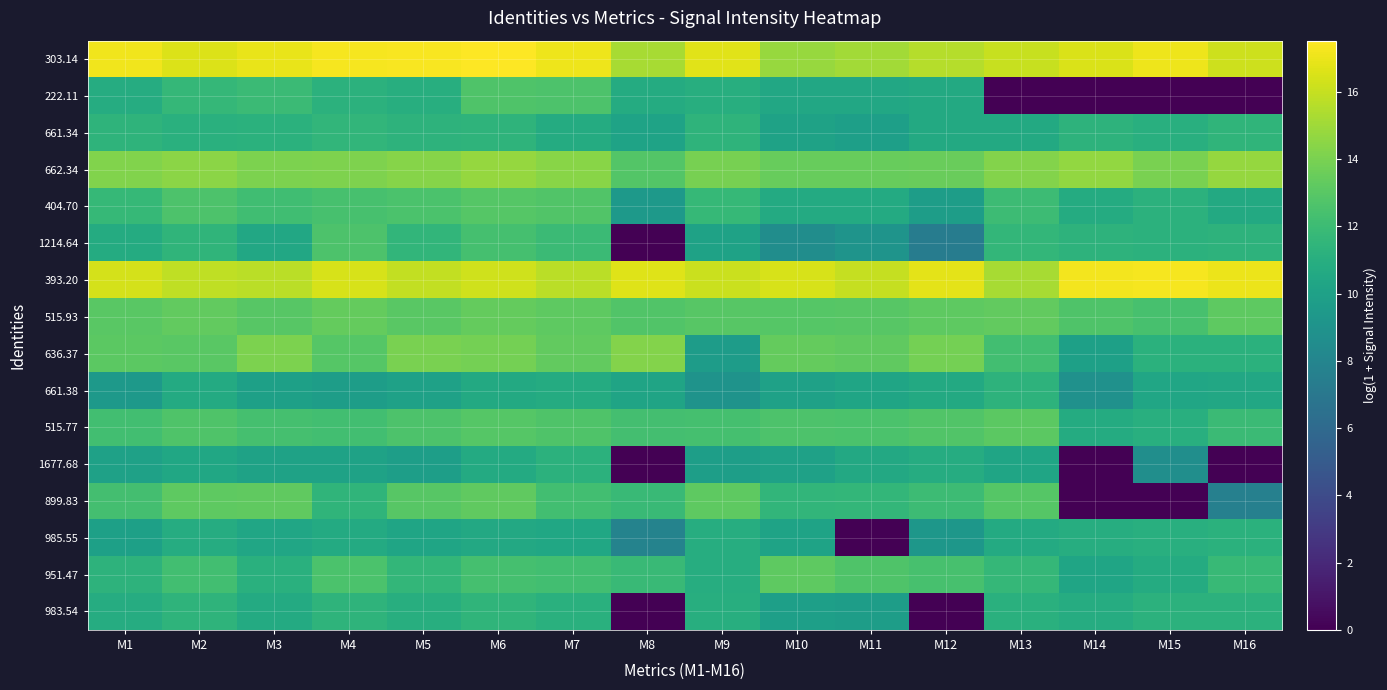

Rank the series at M9 from lowest to highest value.

661.38, 636.37, 1677.68, 1214.64, 951.47, 985.55, 222.11, 983.54, 661.34, 404.70, 515.77, 515.93, 899.83, 662.34, 393.20, 303.14